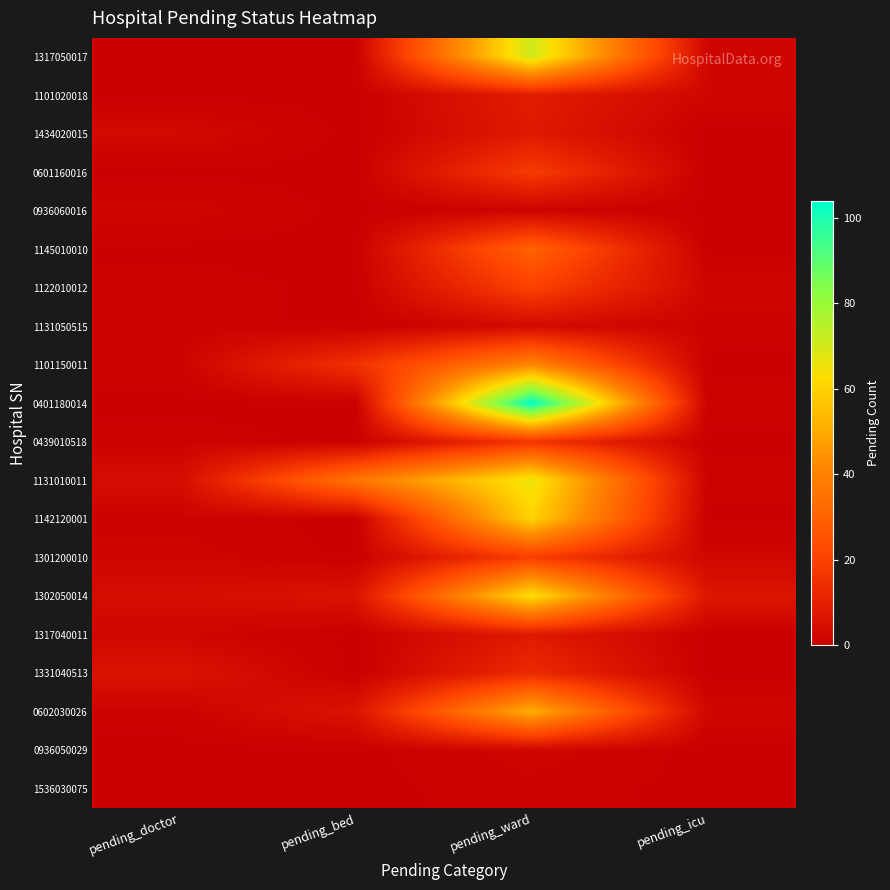

Reading left to right, transcribe all the data shown in this chart.

1317050017: pending_doctor=0	pending_bed=0	pending_ward=71	pending_icu=2
1101020018: pending_doctor=0	pending_bed=0	pending_ward=9	pending_icu=2
1434020015: pending_doctor=3	pending_bed=0	pending_ward=8	pending_icu=0
0601160016: pending_doctor=0	pending_bed=0	pending_ward=18	pending_icu=0
0936060016: pending_doctor=2	pending_bed=0	pending_ward=1	pending_icu=0
1145010010: pending_doctor=0	pending_bed=0	pending_ward=30	pending_icu=0
1122010012: pending_doctor=1	pending_bed=0	pending_ward=20	pending_icu=2
1131050515: pending_doctor=1	pending_bed=0	pending_ward=3	pending_icu=1
1101150011: pending_doctor=1	pending_bed=15	pending_ward=41	pending_icu=0
0401180014: pending_doctor=0	pending_bed=0	pending_ward=104	pending_icu=1
0439010518: pending_doctor=1	pending_bed=0	pending_ward=16	pending_icu=0
1131010011: pending_doctor=4	pending_bed=36	pending_ward=66	pending_icu=1
1142120001: pending_doctor=1	pending_bed=0	pending_ward=60	pending_icu=0
1301200010: pending_doctor=2	pending_bed=0	pending_ward=19	pending_icu=2
1302050014: pending_doctor=4	pending_bed=6	pending_ward=63	pending_icu=7
1317040011: pending_doctor=2	pending_bed=0	pending_ward=8	pending_icu=0
1331040513: pending_doctor=6	pending_bed=0	pending_ward=13	pending_icu=0
0602030026: pending_doctor=1	pending_bed=6	pending_ward=51	pending_icu=2
0936050029: pending_doctor=0	pending_bed=0	pending_ward=2	pending_icu=0
1536030075: pending_doctor=0	pending_bed=0	pending_ward=1	pending_icu=0